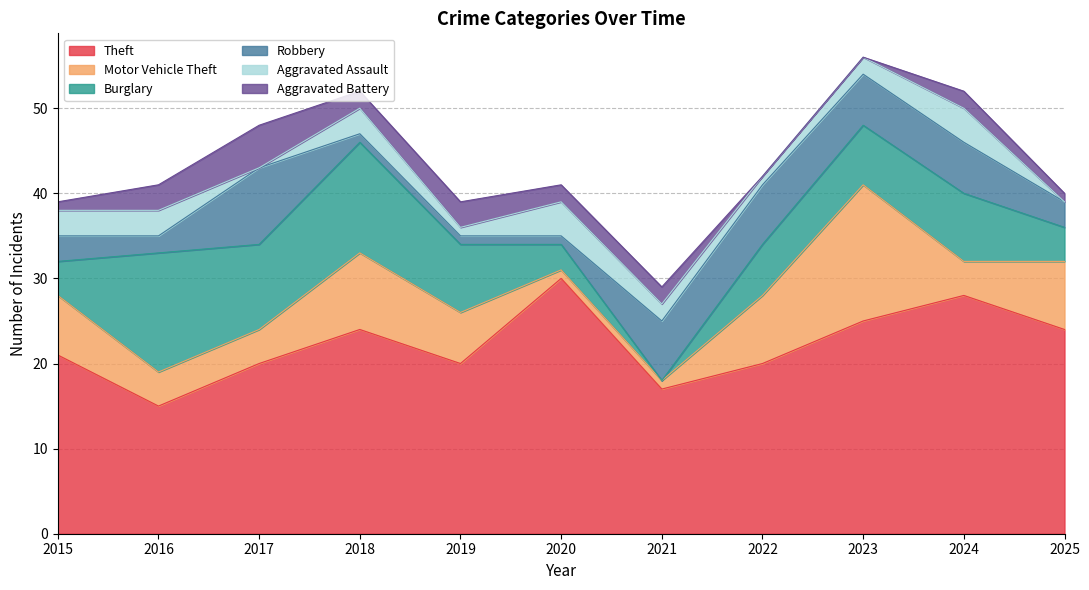

At how many categories does at least one series exceed 15?

10